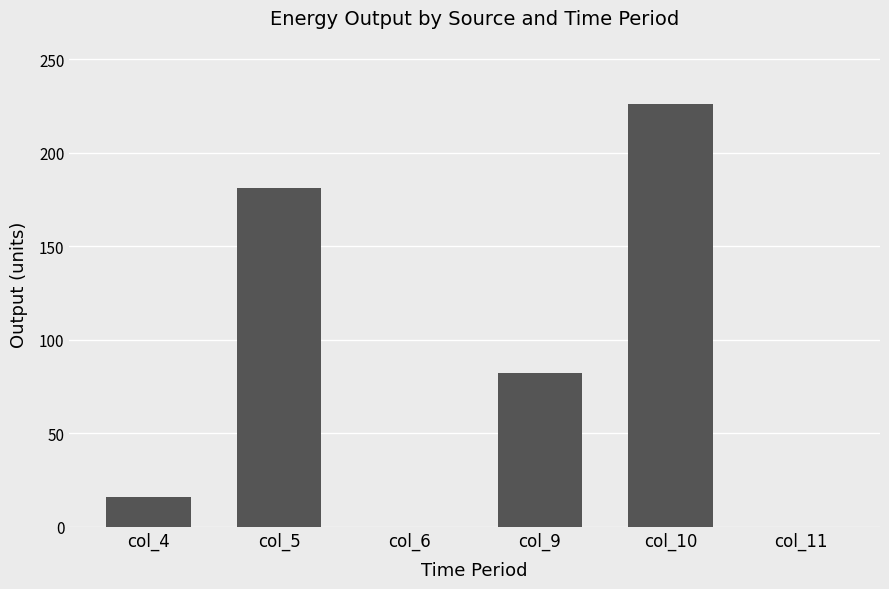

What is the ratio of the value at col_4 to the value at col_10?

0.1